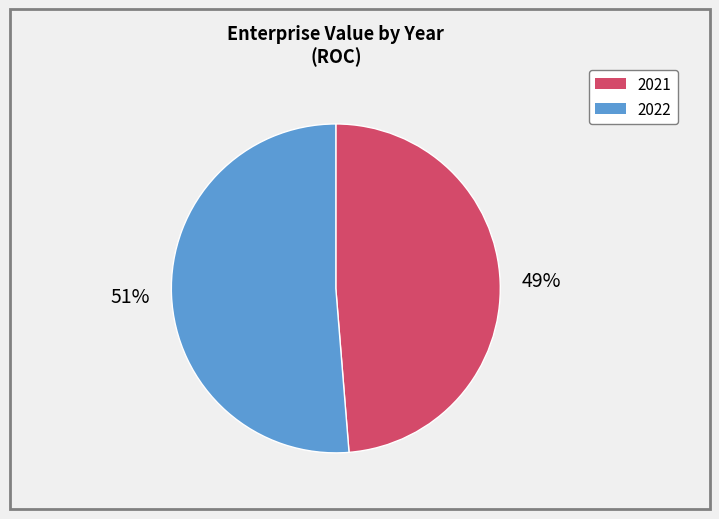

Combined, do 2022 and 2021 account for over 50%?

Yes